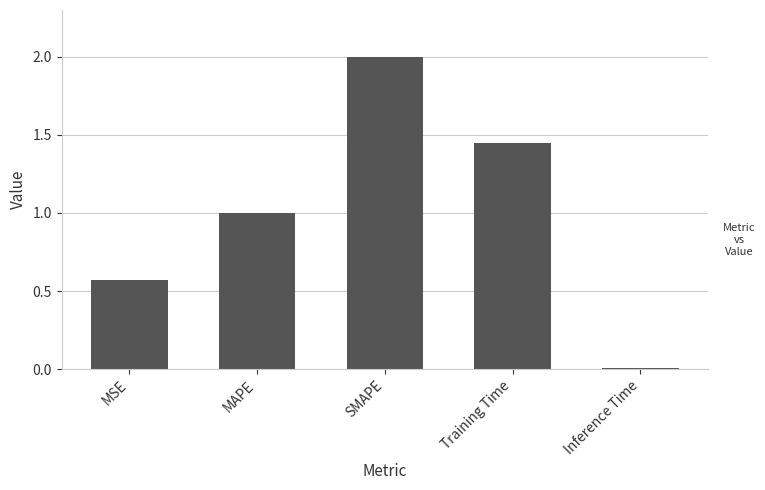

The value at MAPE is 1.0. True or false?

True